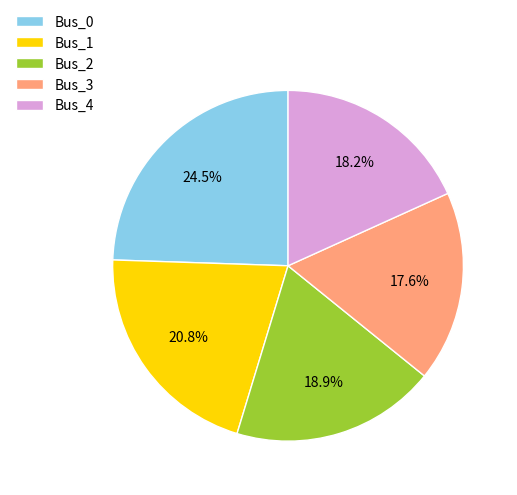

Is there a majority slice in this chart?

No